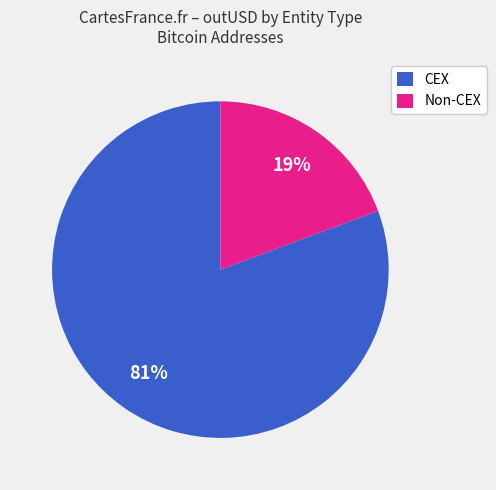

The CEX slice represents 81% of the pie. True or false?

True